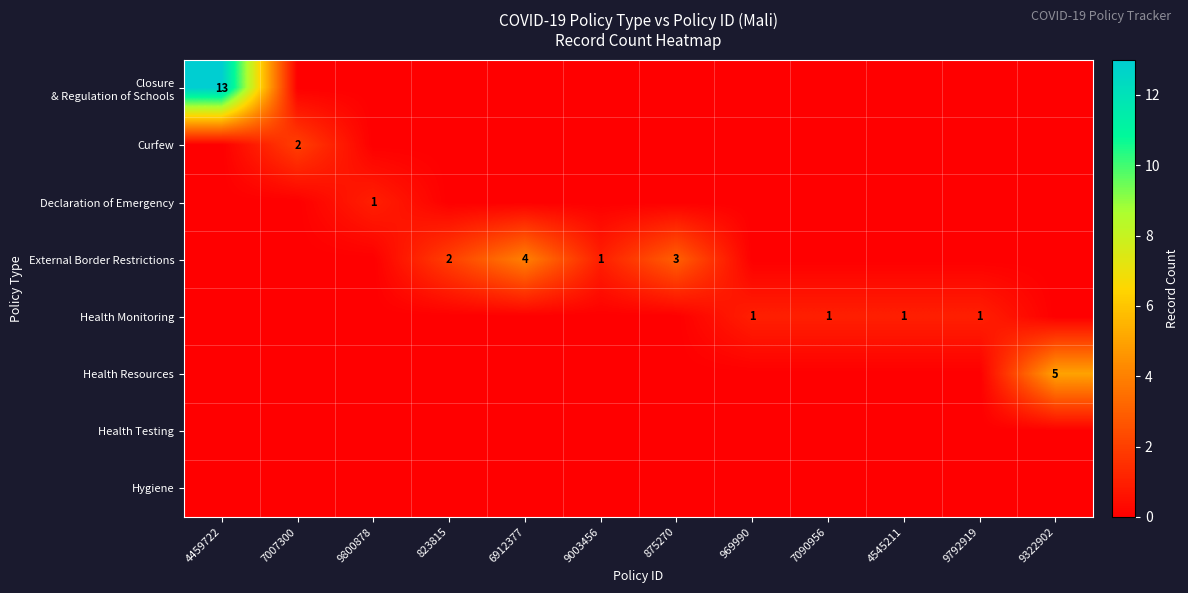

The External Border Restrictions series shows 7 at 6912377. True or false?

False